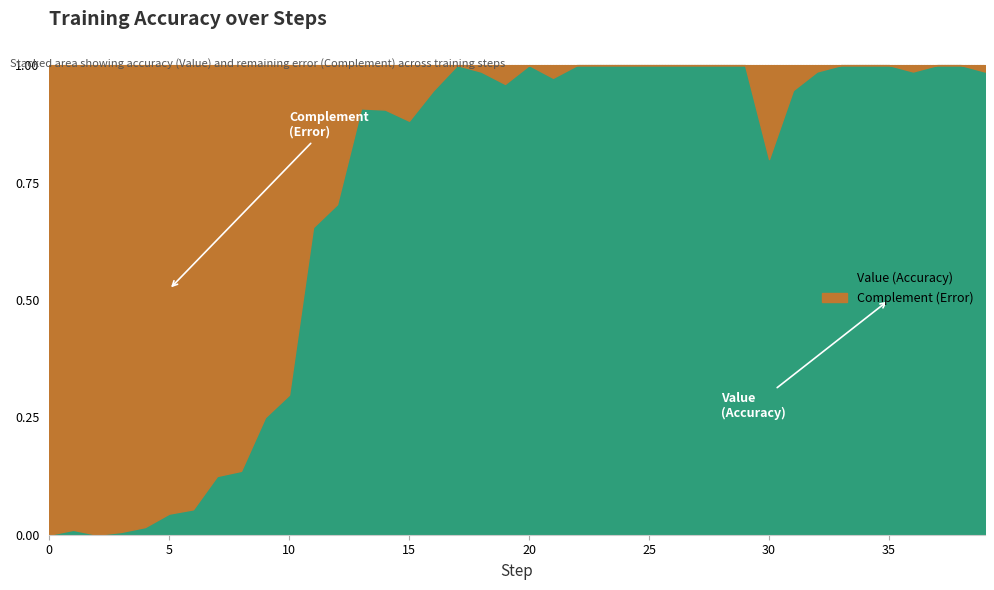

At how many categories does at least one series exceed 0?

40